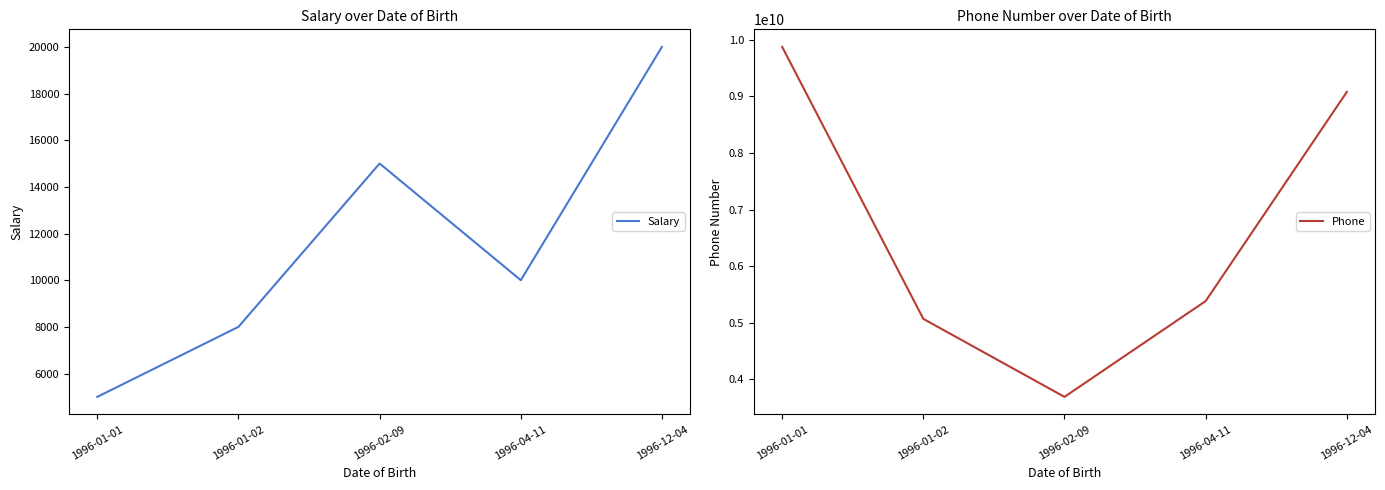

At which category is the sum across all series the highest?

1996-01-01